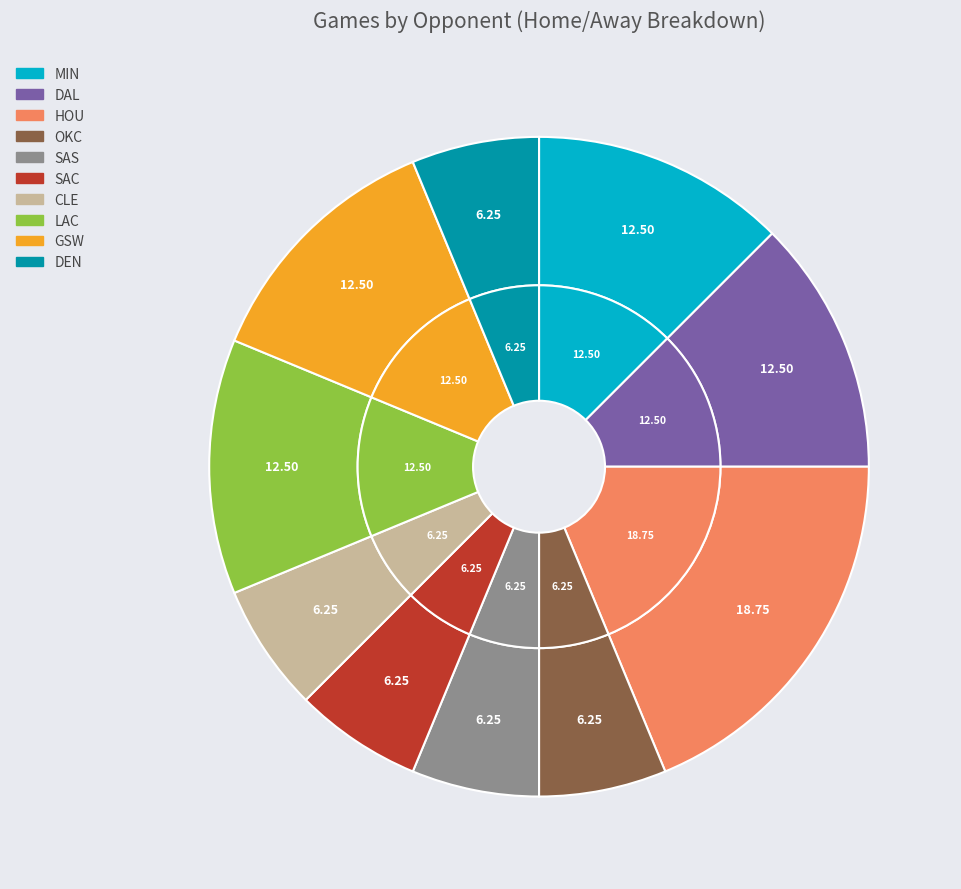

What is the ratio of the value at DAL to the value at SAS?

2.0